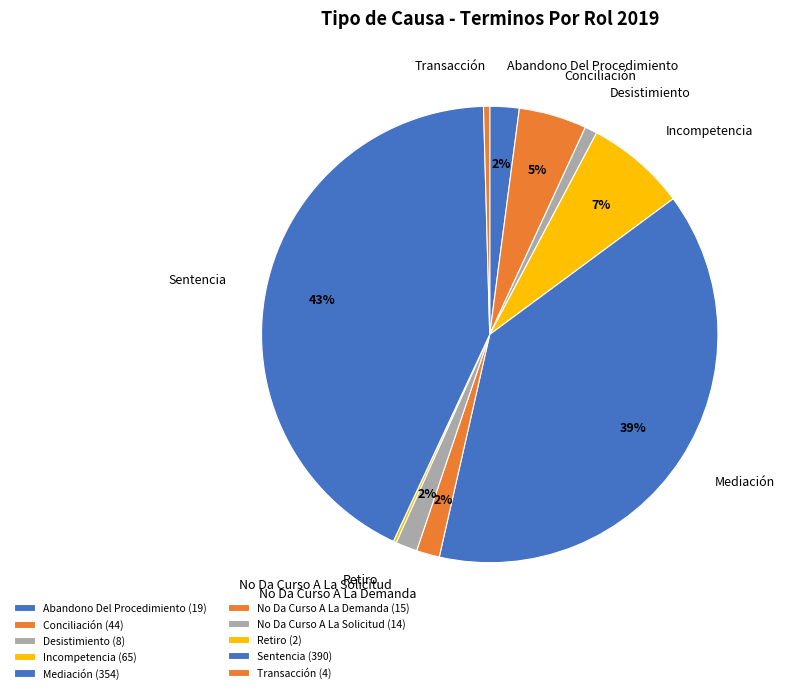

Is there a majority slice in this chart?

No